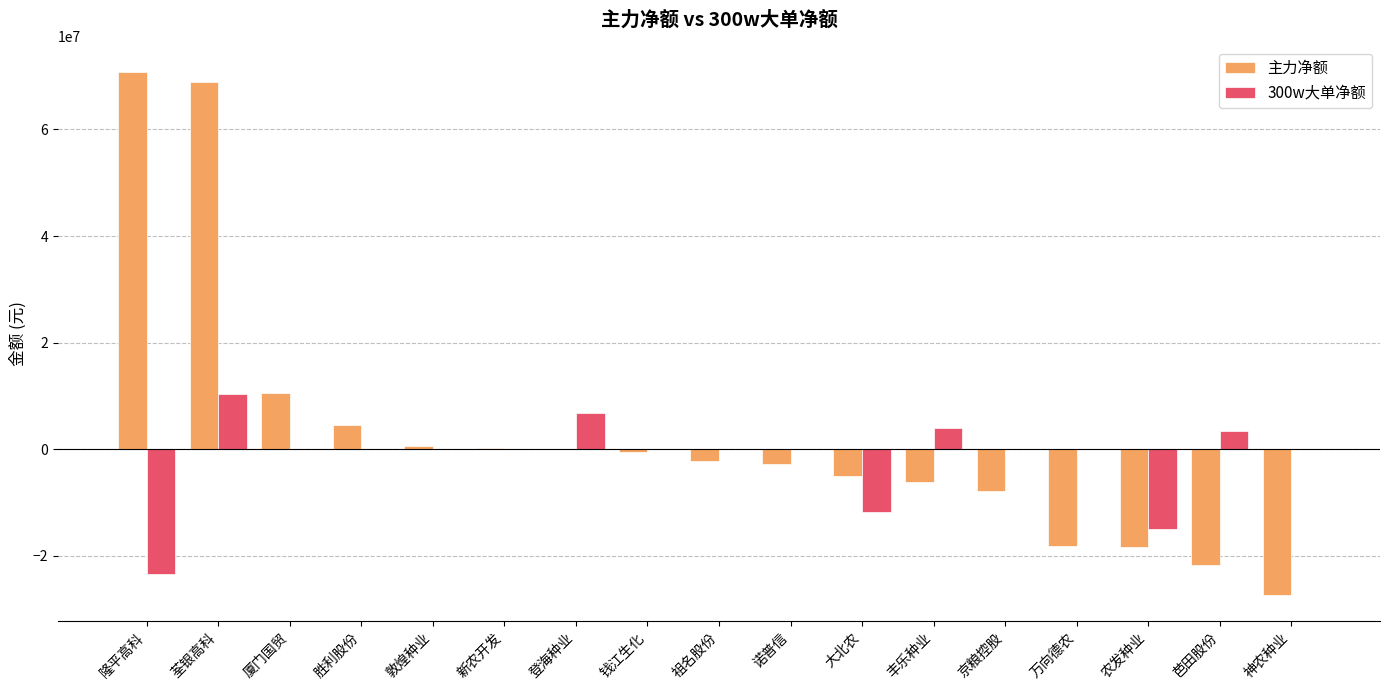

Which series has the largest total across all categories?

主力净额